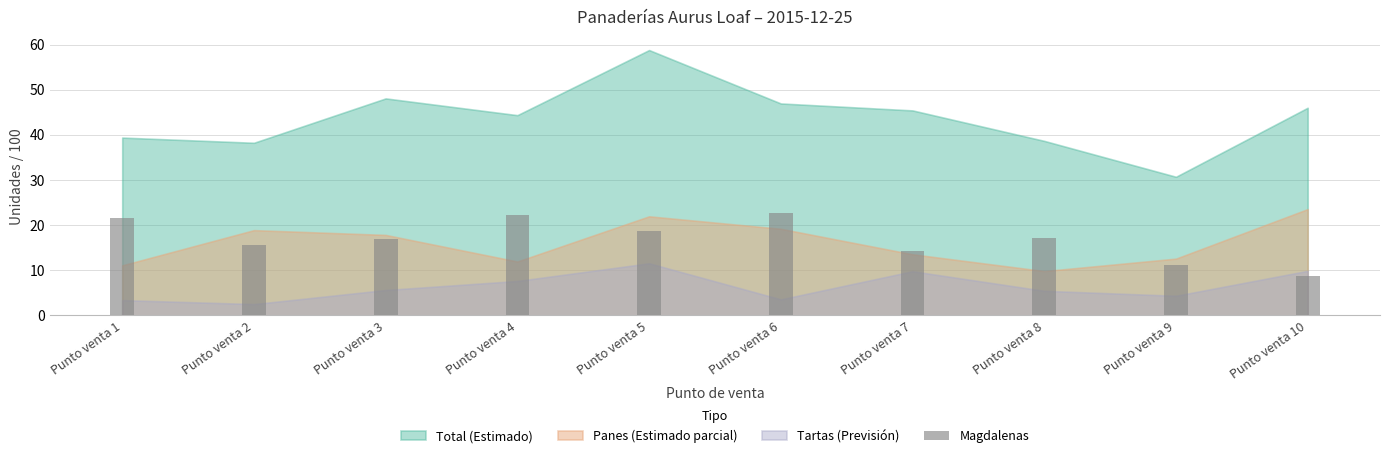

What is the value of the 9th bar from the left?

11.1